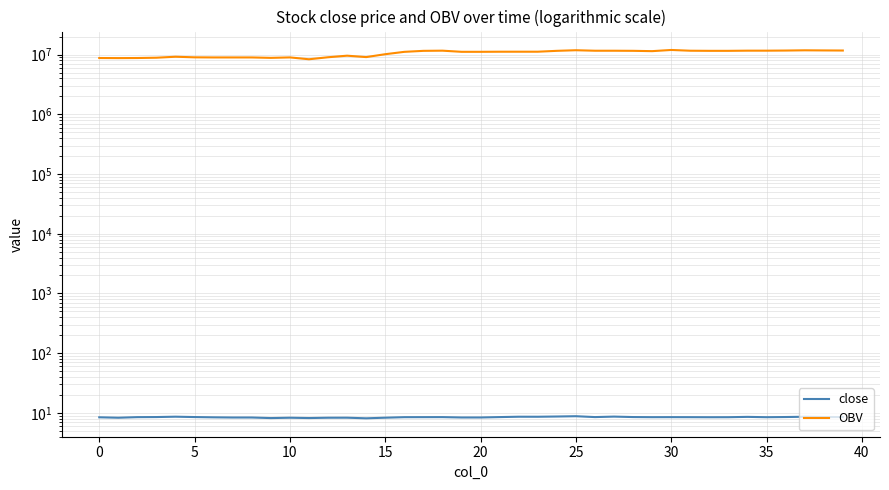

The OBV series shows 5213575.6 at 24. True or false?

False